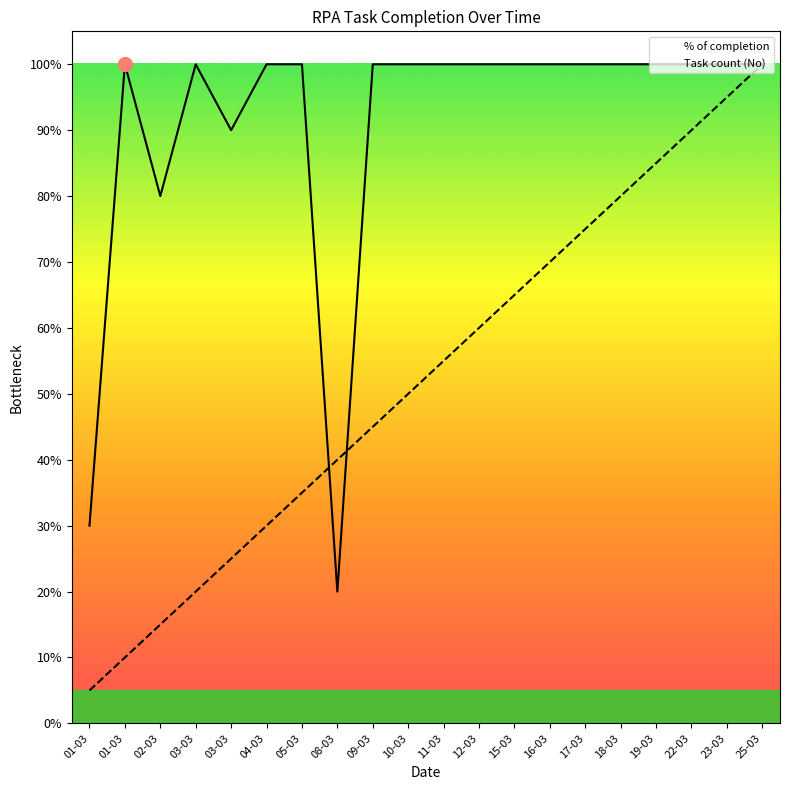

What is the spread (max minus min) of values at 18-03?

0.2